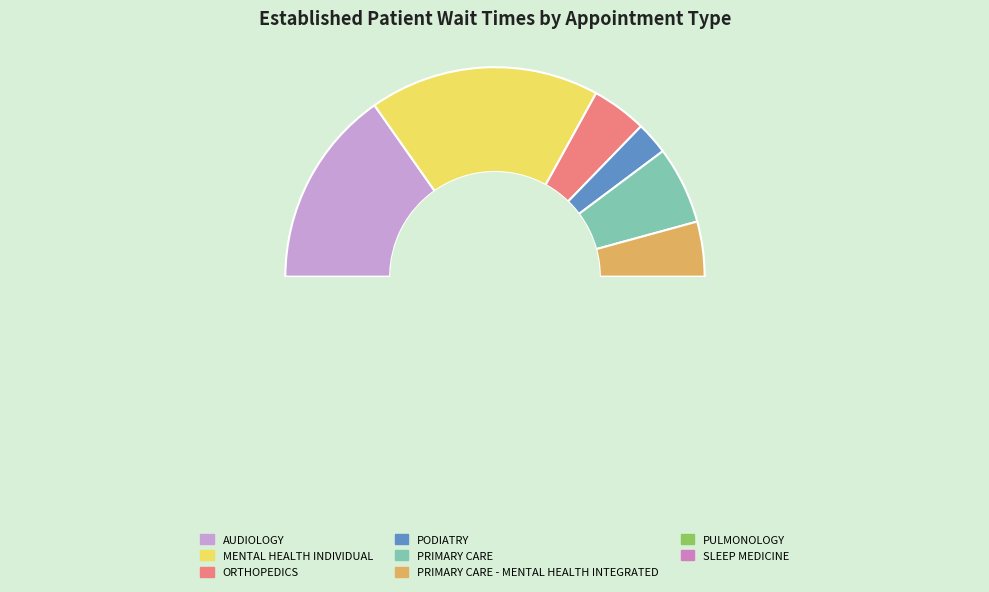

To the nearest percent, what is the difference between the largest and smallest slice percentages?

32%